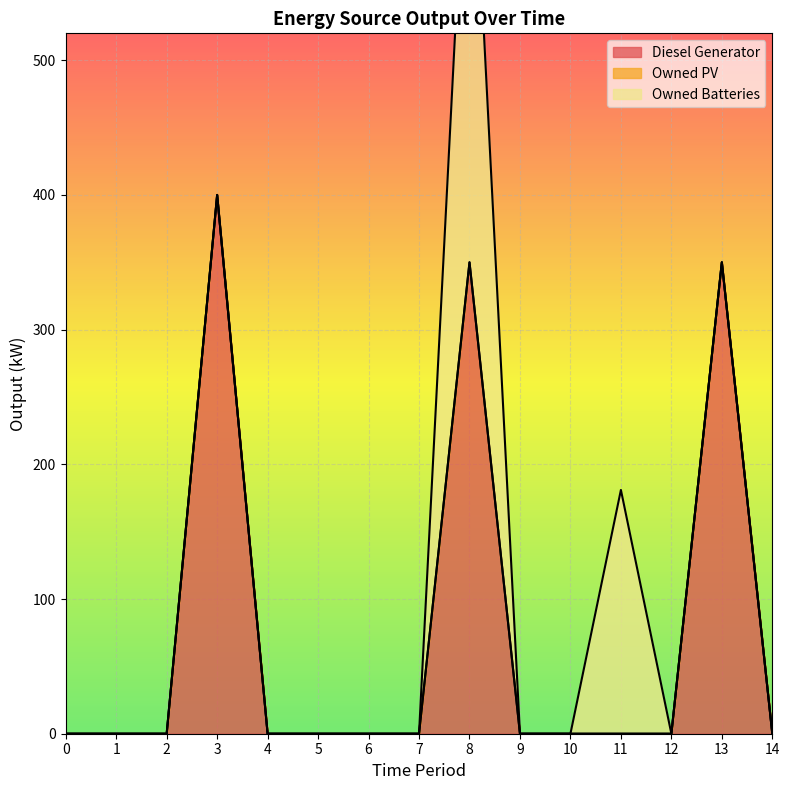

How many positive values does the Diesel Generator series have?

3